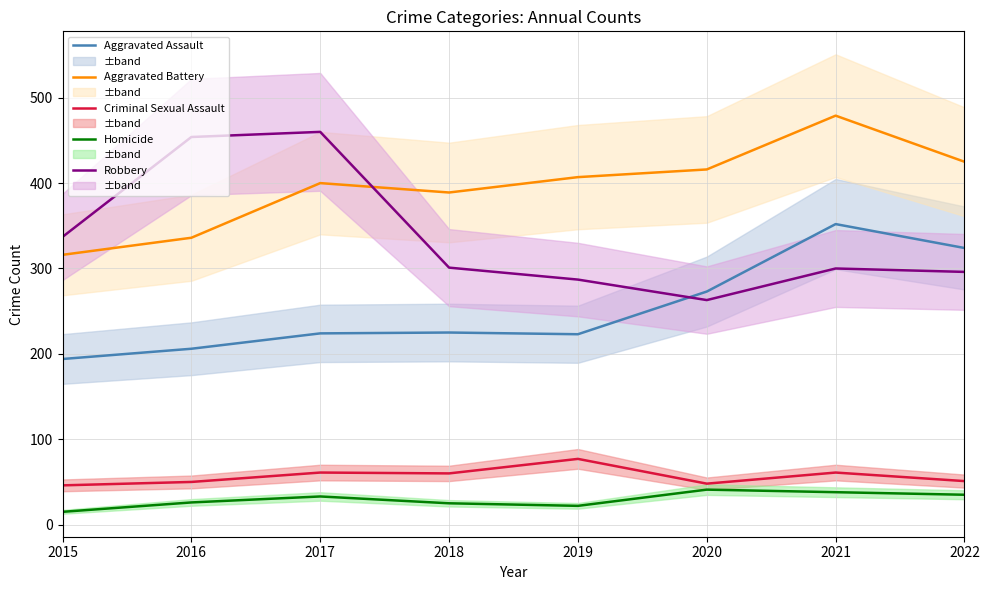

What is the approximate value of Aggravated Battery at 2019?

407